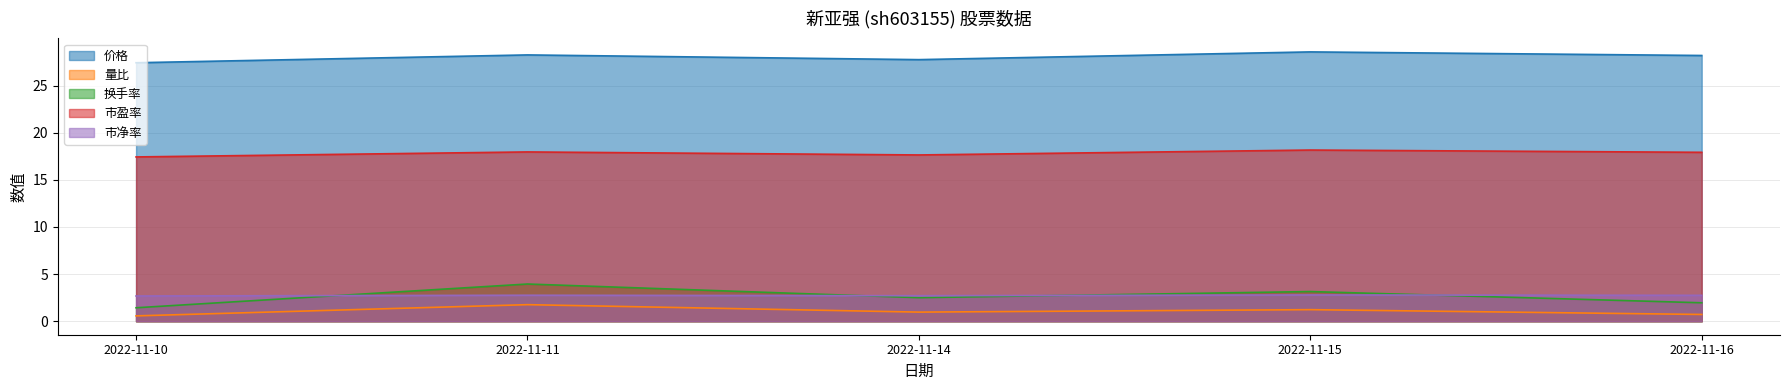

What is the maximum value shown in the chart?

28.6